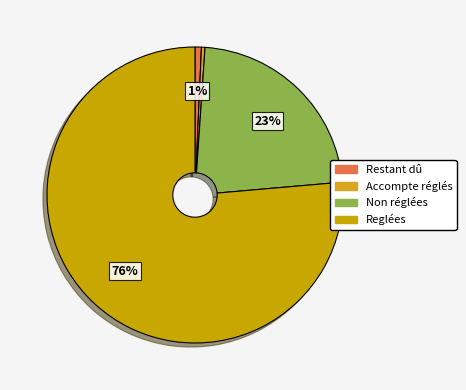

To the nearest percent, what is the combined percentage of Restant dû and Accompte réglés?

1%